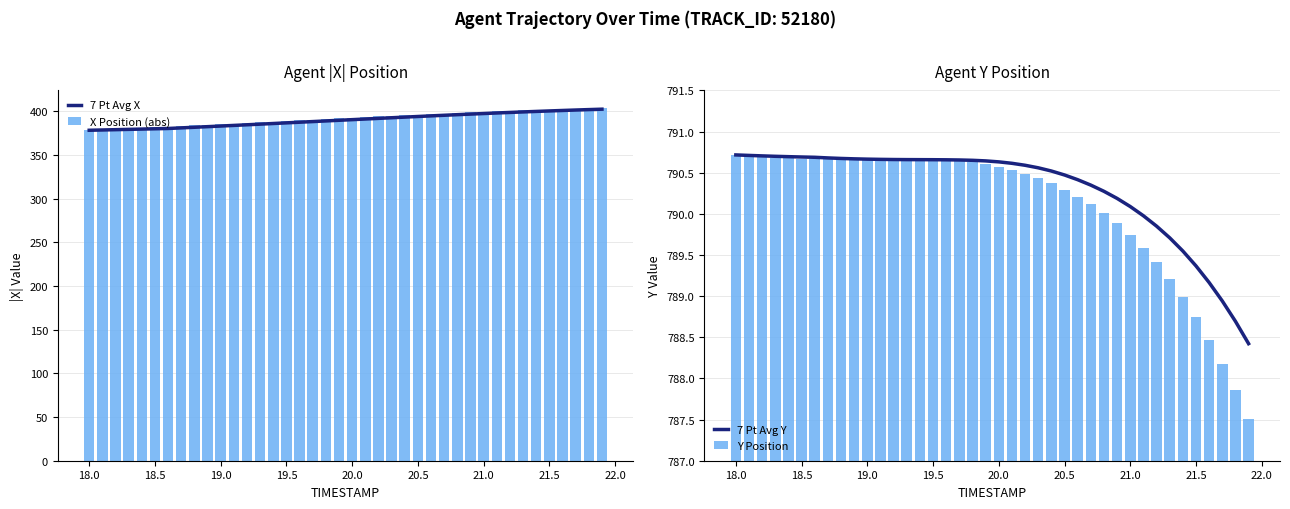

What is the minimum value for X Position (abs)?

378.2